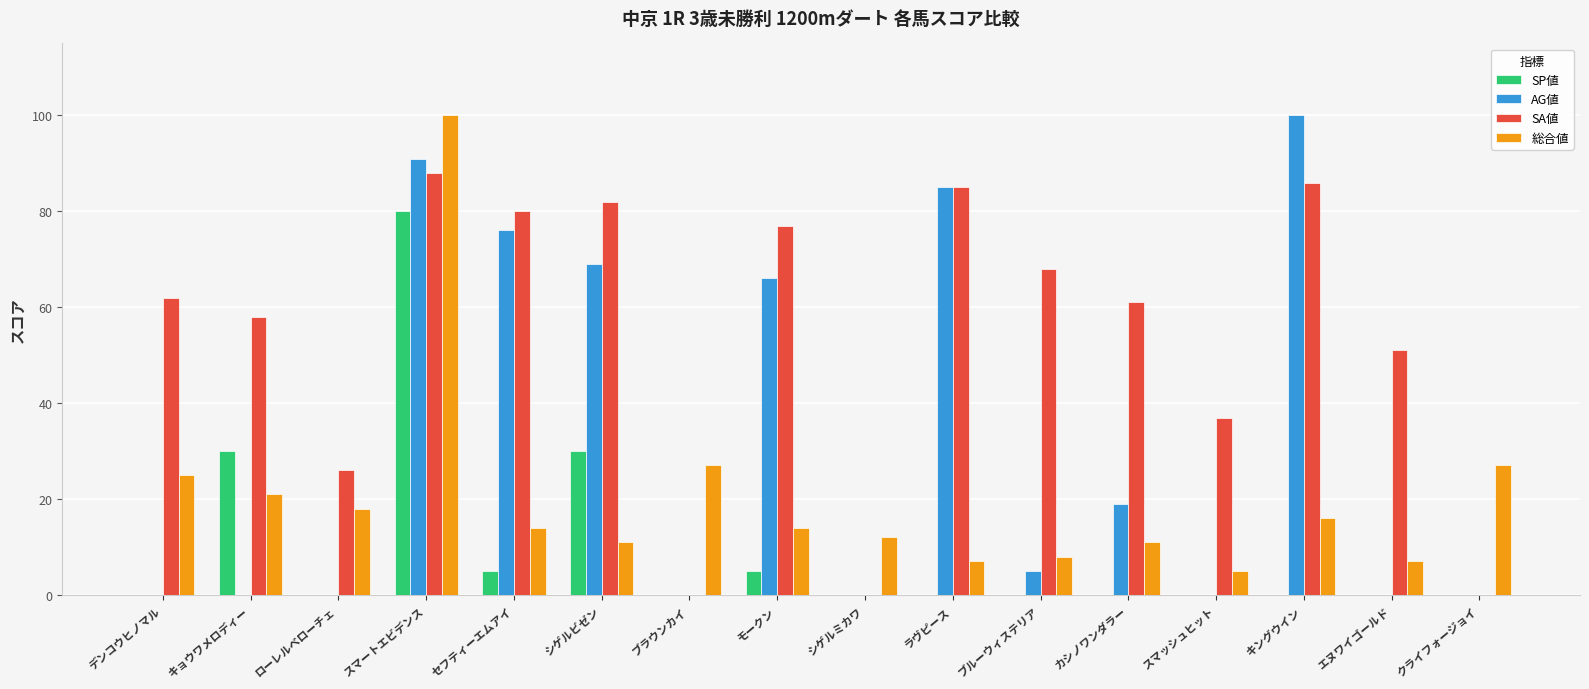

What is the sum of all SA値 values?

861